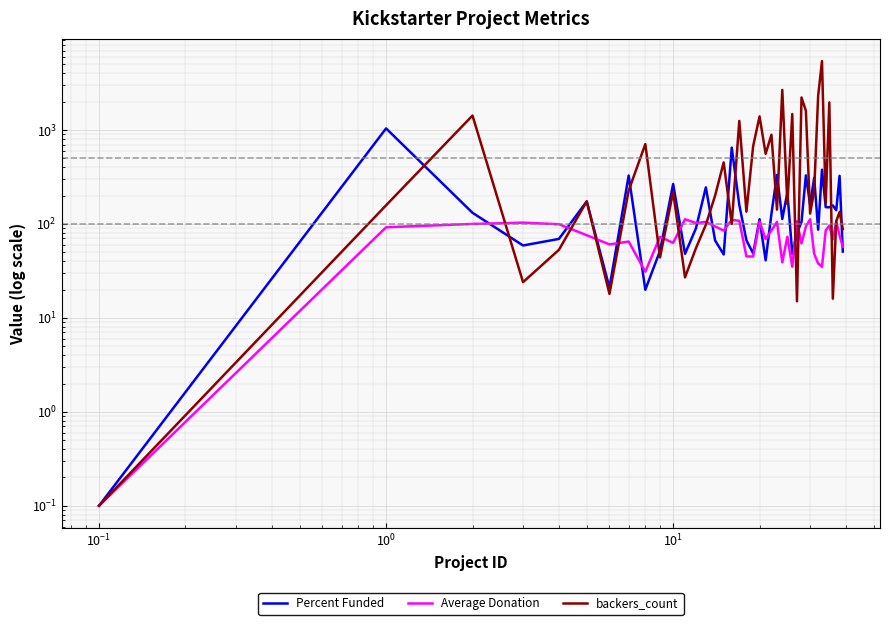

What position from the right is 22?

18